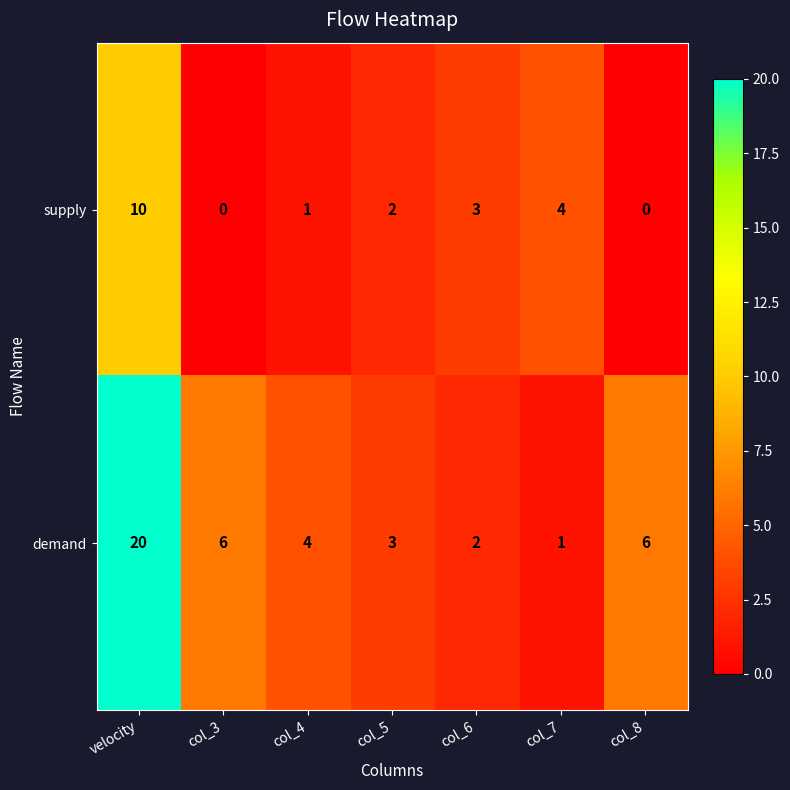

What is the difference between the highest and lowest values at col_7?

3